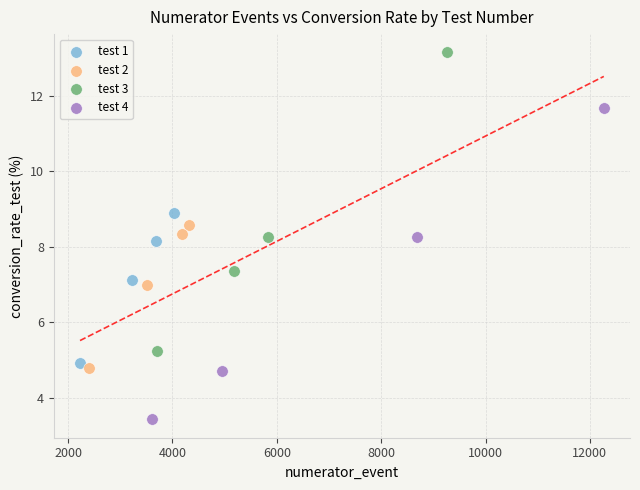

Which series reaches the maximum Y coordinate?

test 3